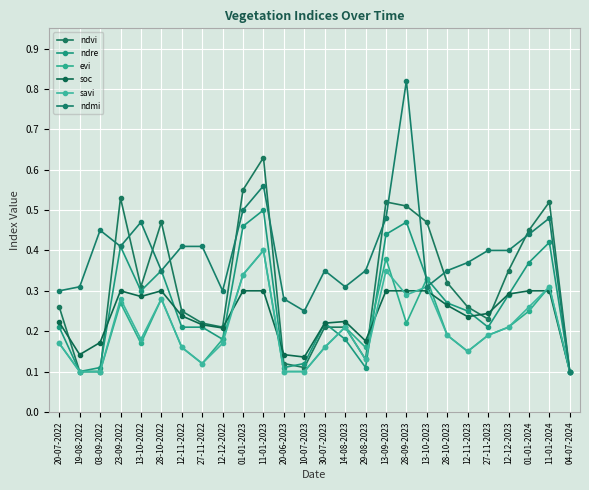

What is the sum of all savi values?

5.4